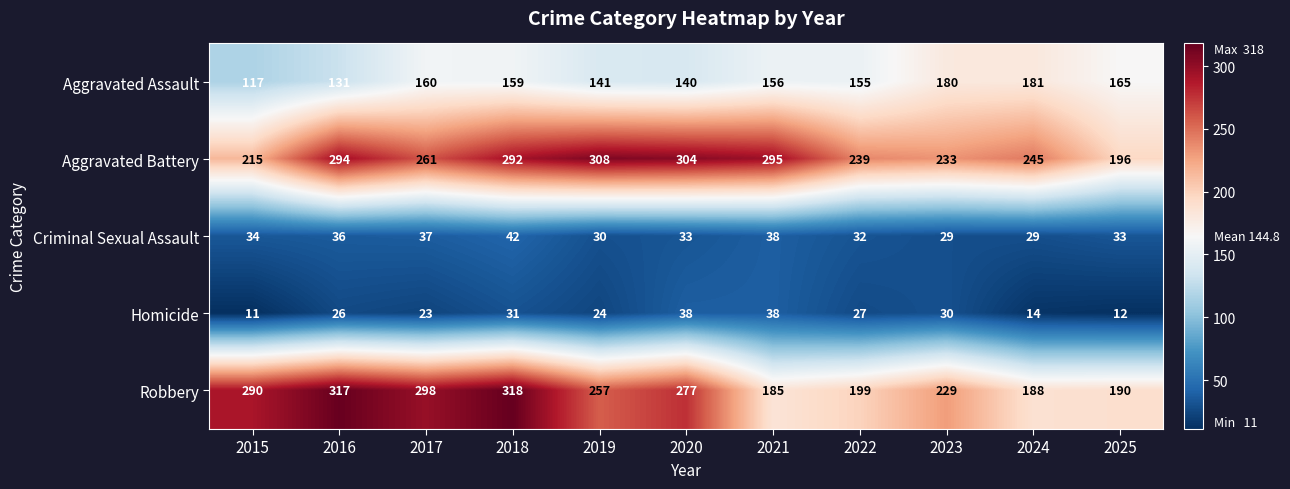

The value of Aggravated Battery at 2023 is 387. True or false?

False